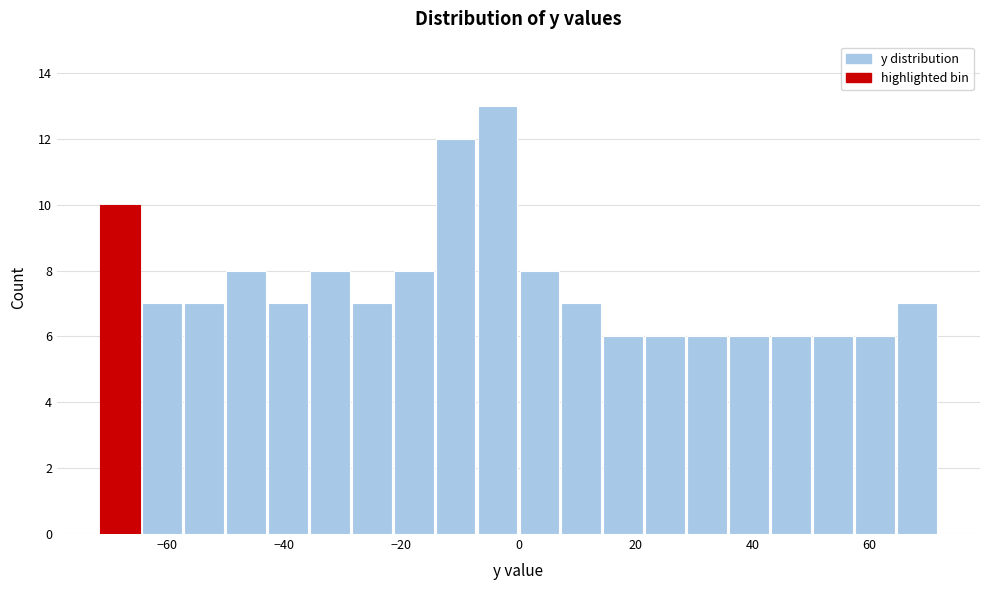

Around what value on the x-axis is the tallest bar? Give the approximate position of its centre, as read against the axis.

-4